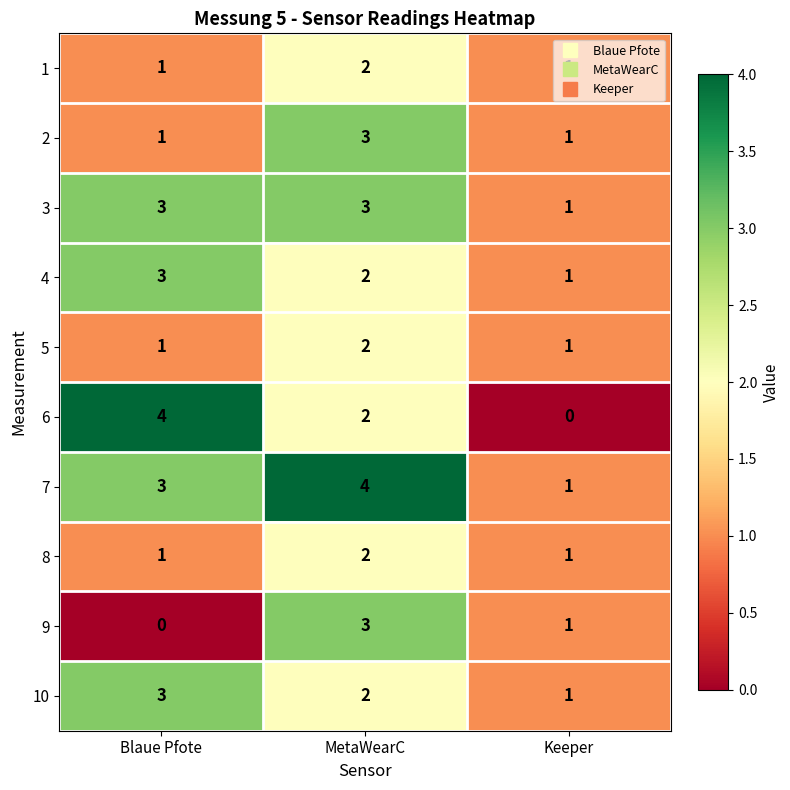

True or false: 8 has a value of 1 at Keeper.

True